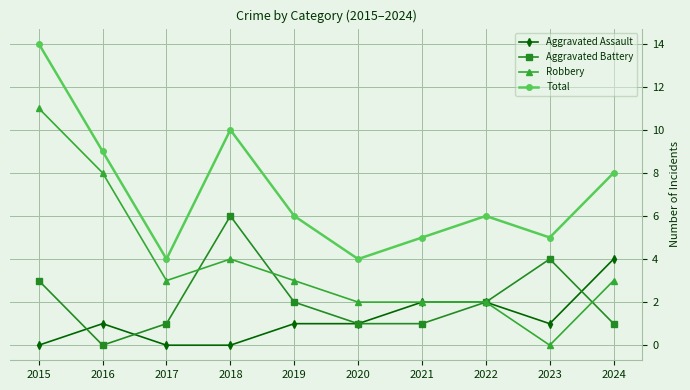

What value does the Aggravated Assault series have at 2019?

1